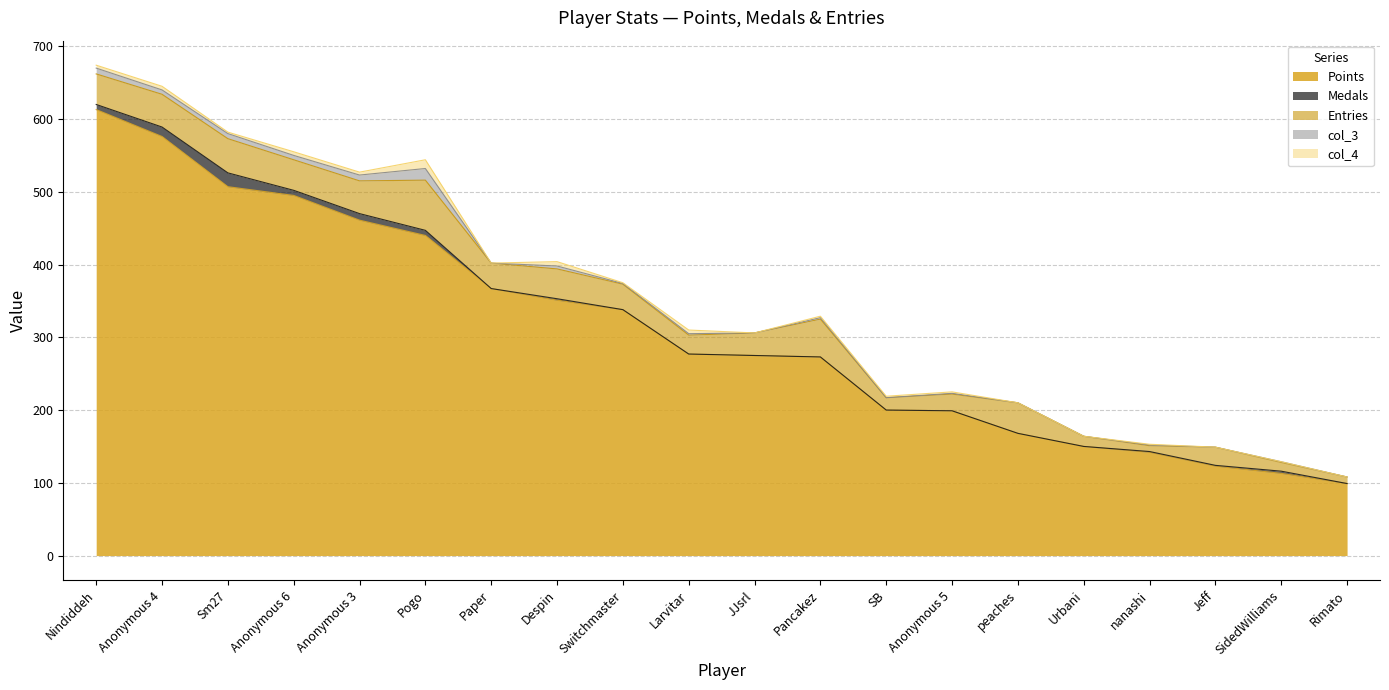

How many values in the col_4 series exceed 2?

7